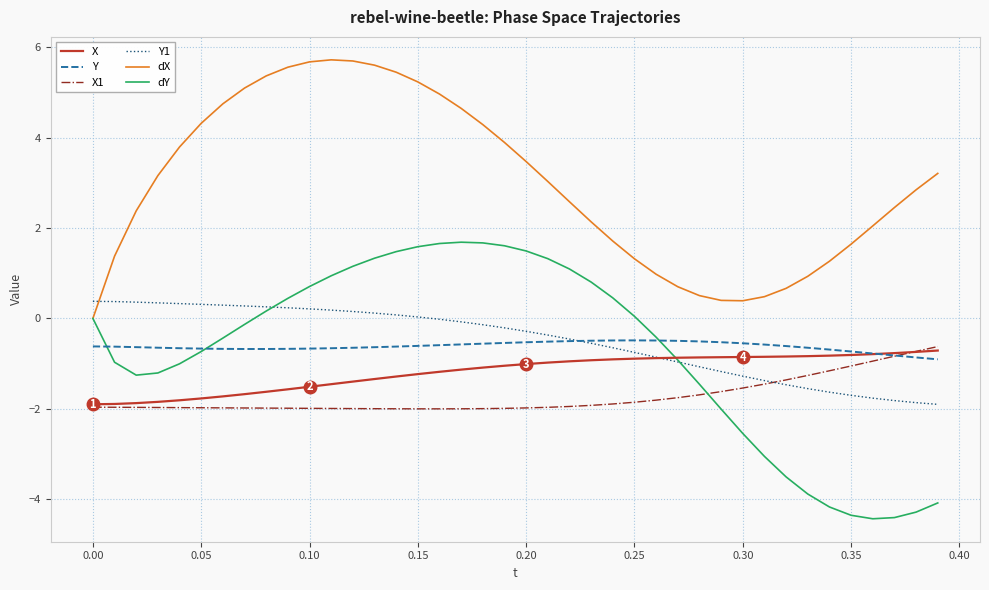

Which series has the largest total across all categories?

dX